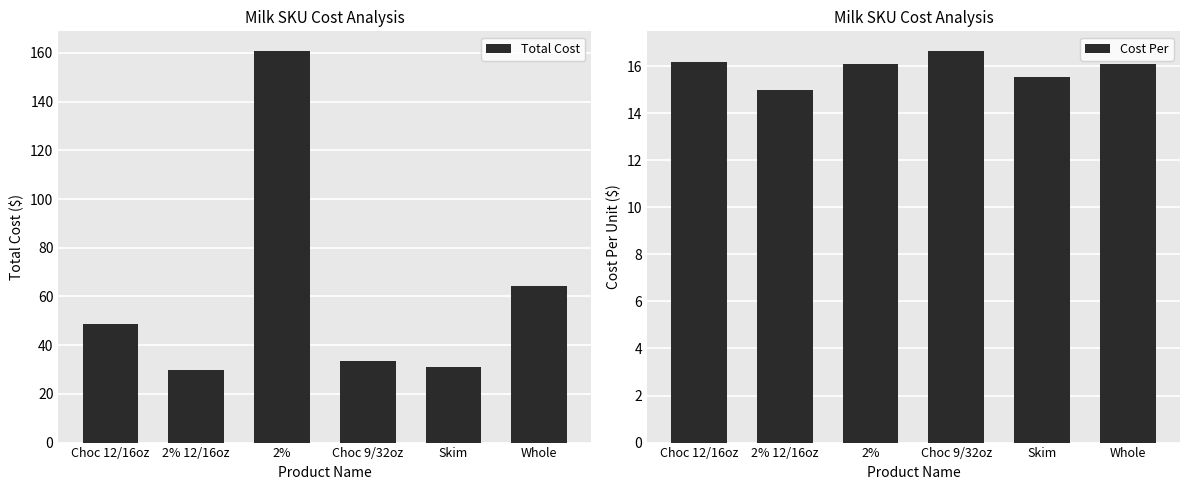

Which has a higher value, Choc 9/32oz or 2% 12/16oz?

Choc 9/32oz